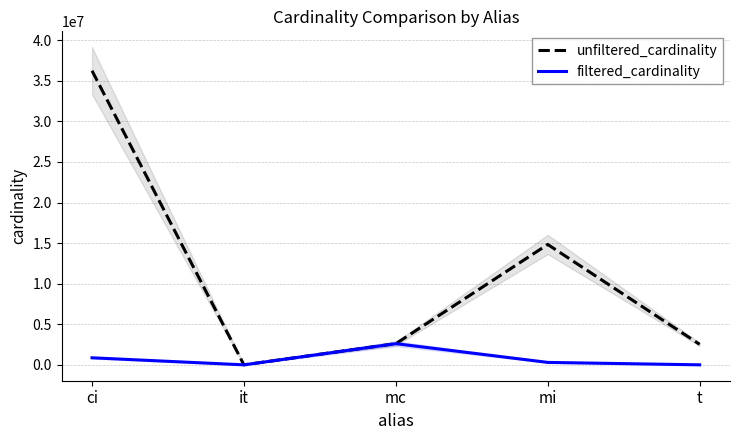

Which category has the highest value in the filtered_cardinality series?

mc